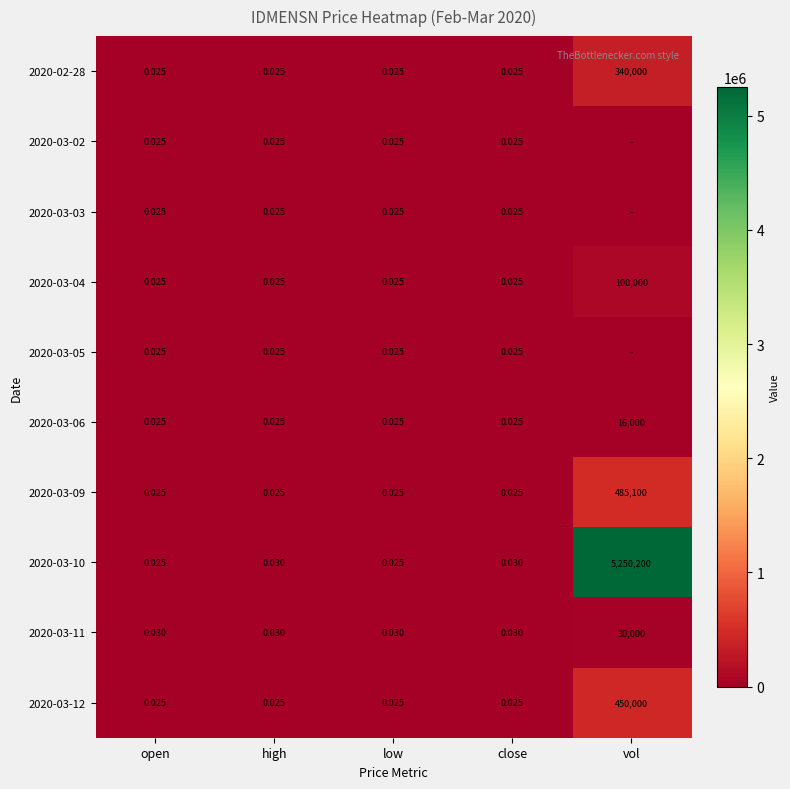

Which category has the highest value in the 2020-03-12 series?

vol